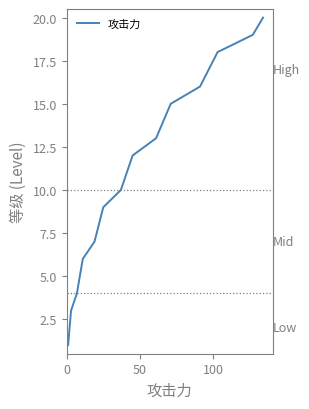

What is the difference between the maximum and minimum values?

19